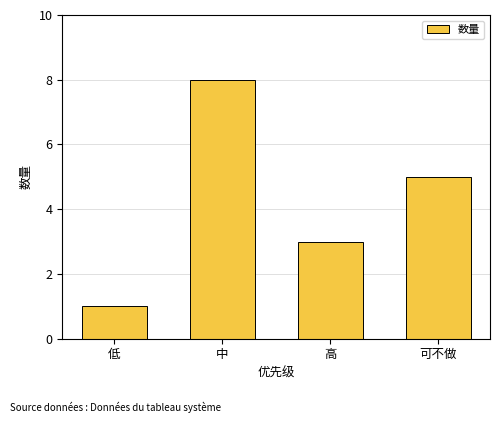

List the labels in order of value, smallest first.

低, 高, 可不做, 中